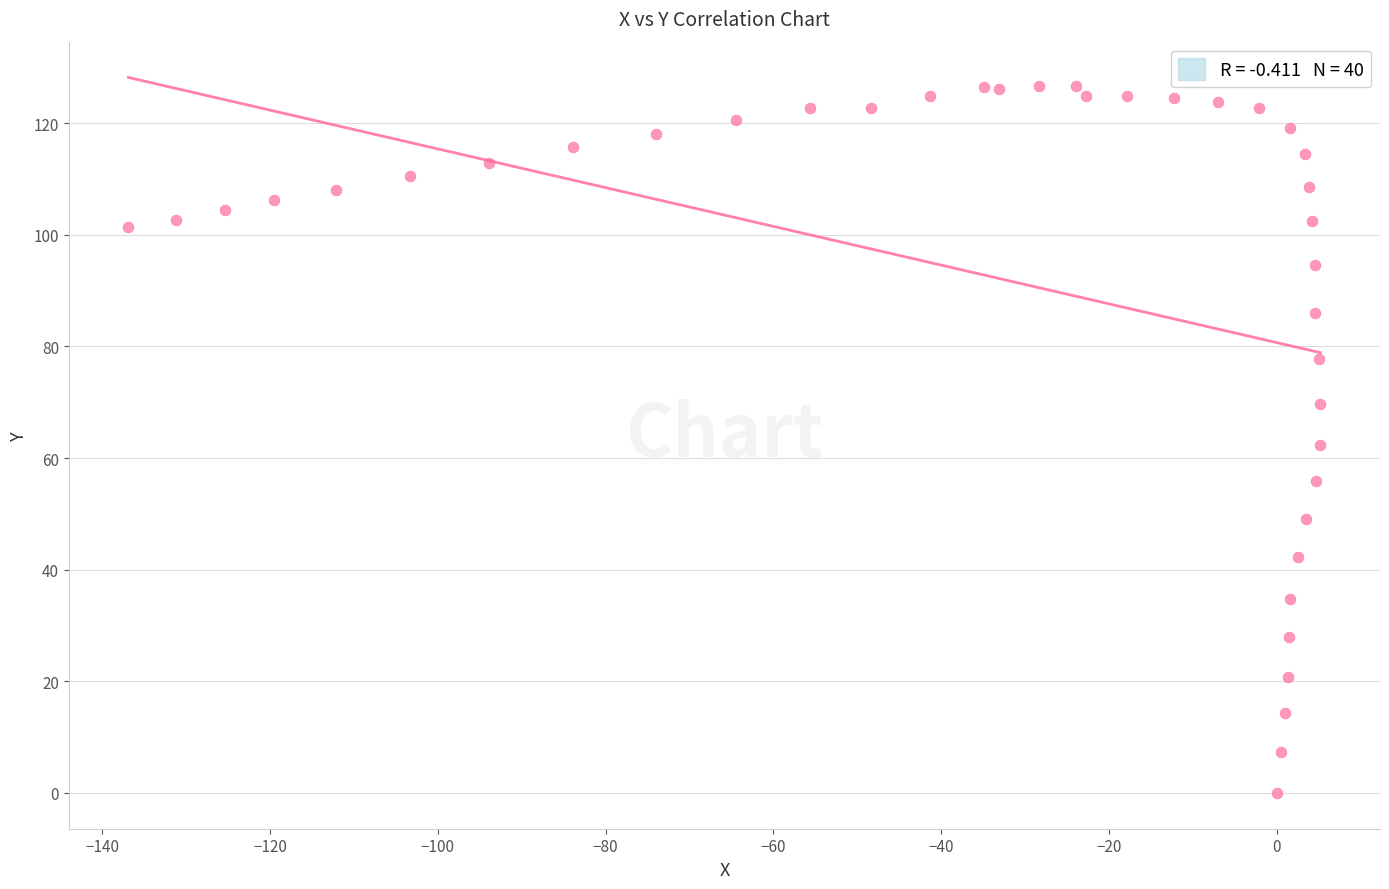

What is the range of X values (max minus min)?

142.1